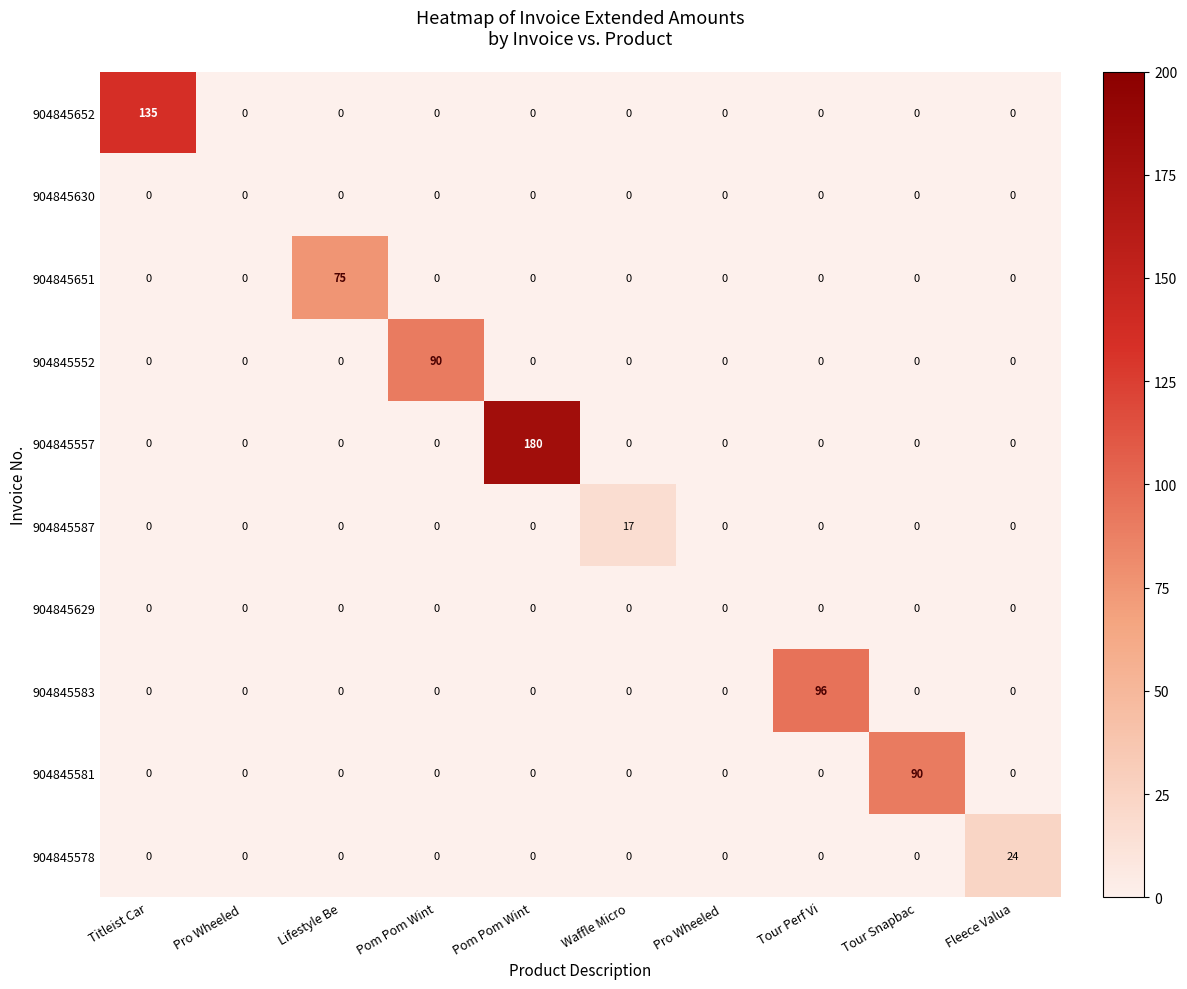

At which category does the chart reach its minimum across all series?

Pro Wheeled 